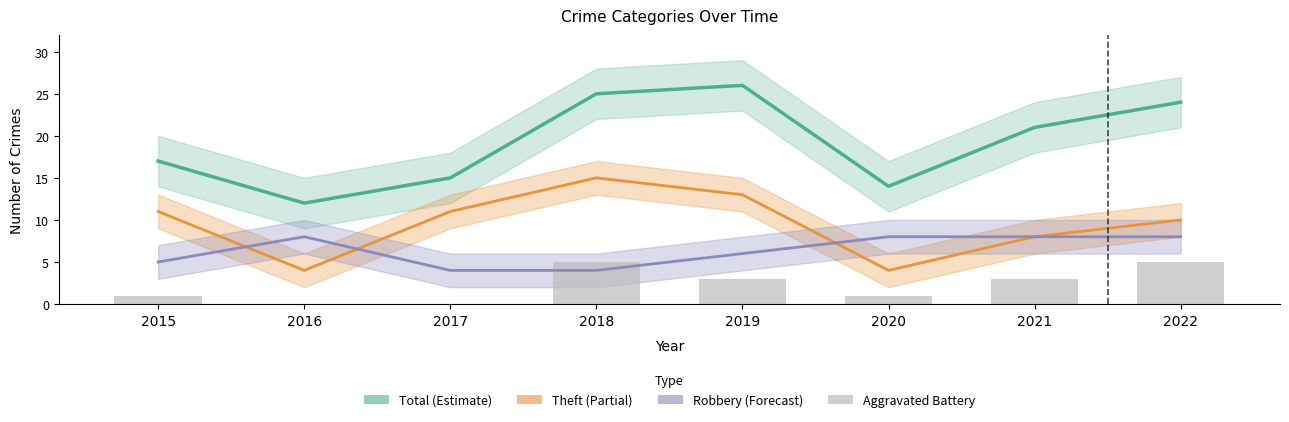

How many data points in Theft (Partial) are above 11?

2